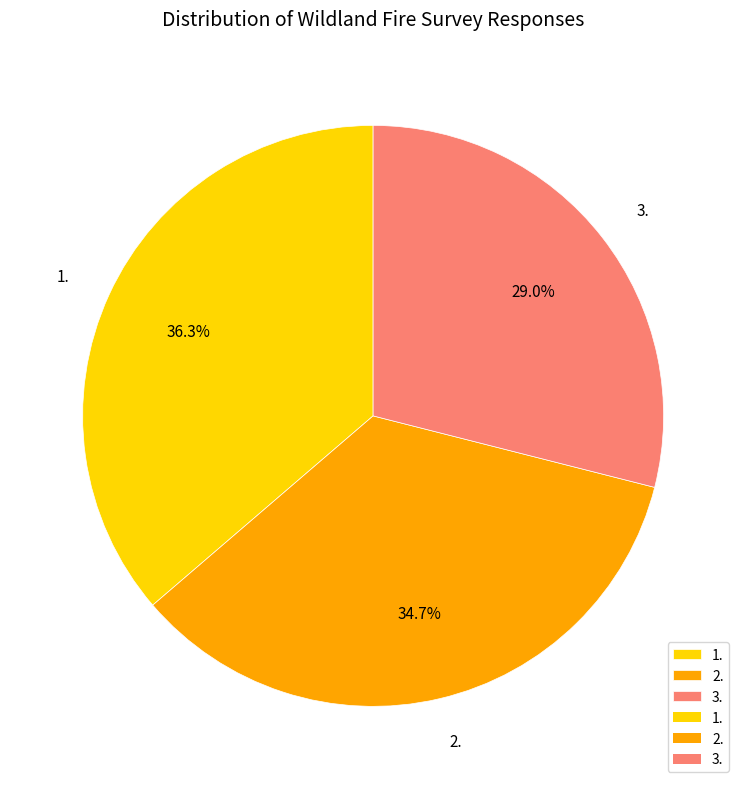

Rank the categories by value from lowest to highest.

3., 2., 1.